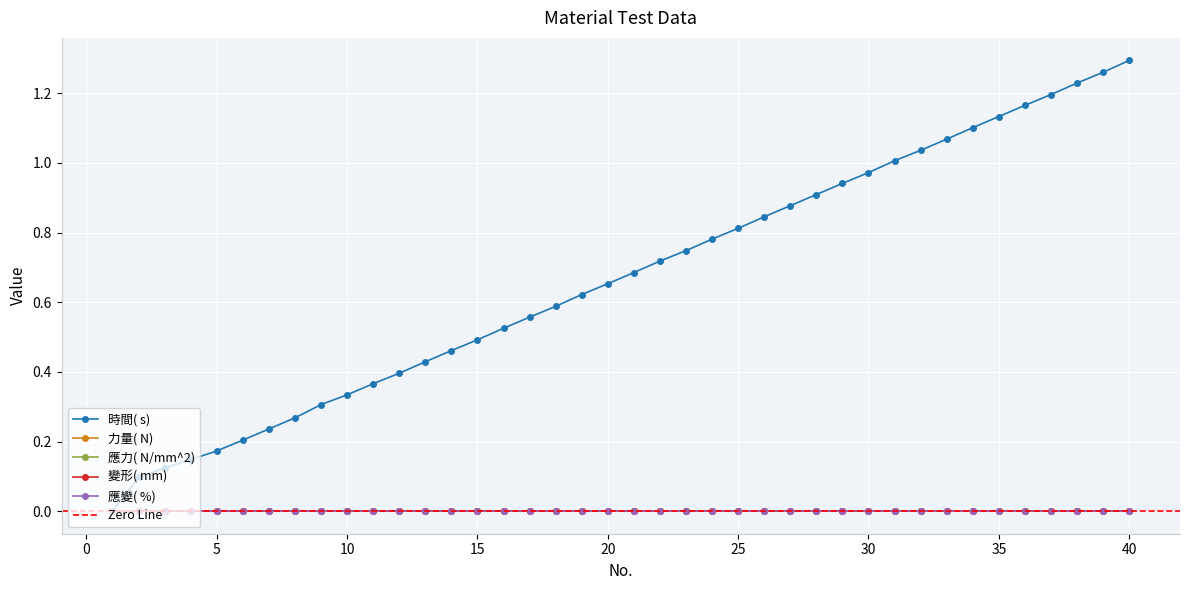

Which series has the largest range (max minus min)?

時間( s)